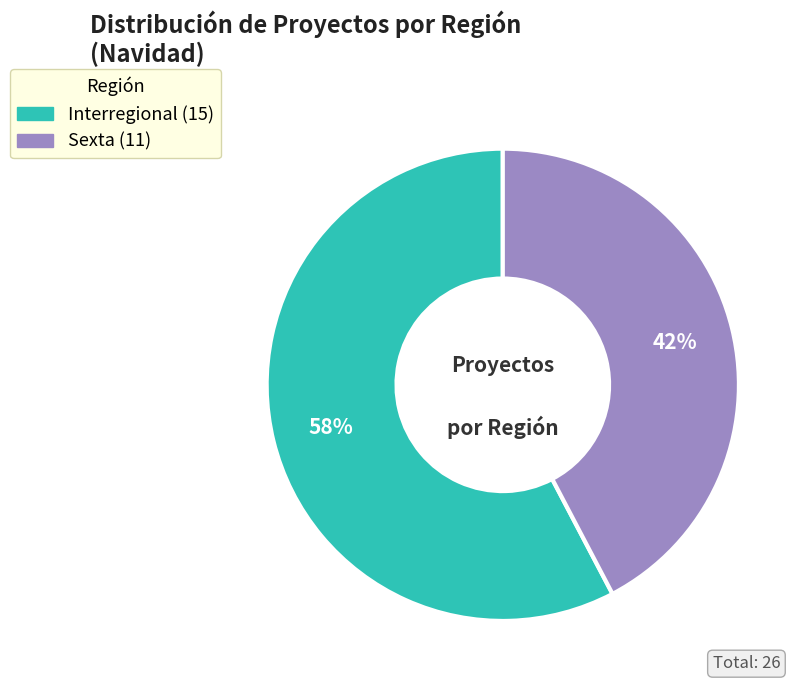

To the nearest percent, what is the average slice percentage?

50%